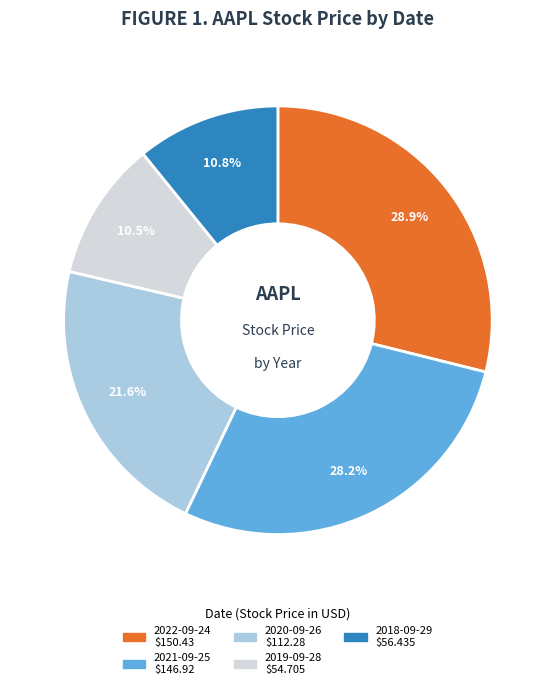

To the nearest percent, what is the difference between the largest and smallest slice percentages?

18%